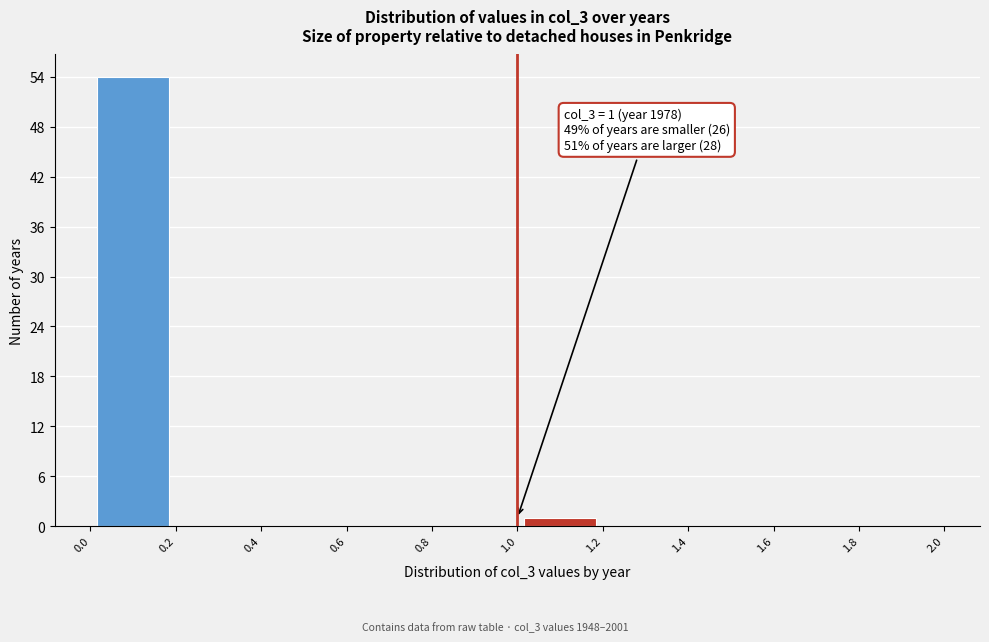

Which range on the x-axis has the tallest bar?

0.0 to 0.2